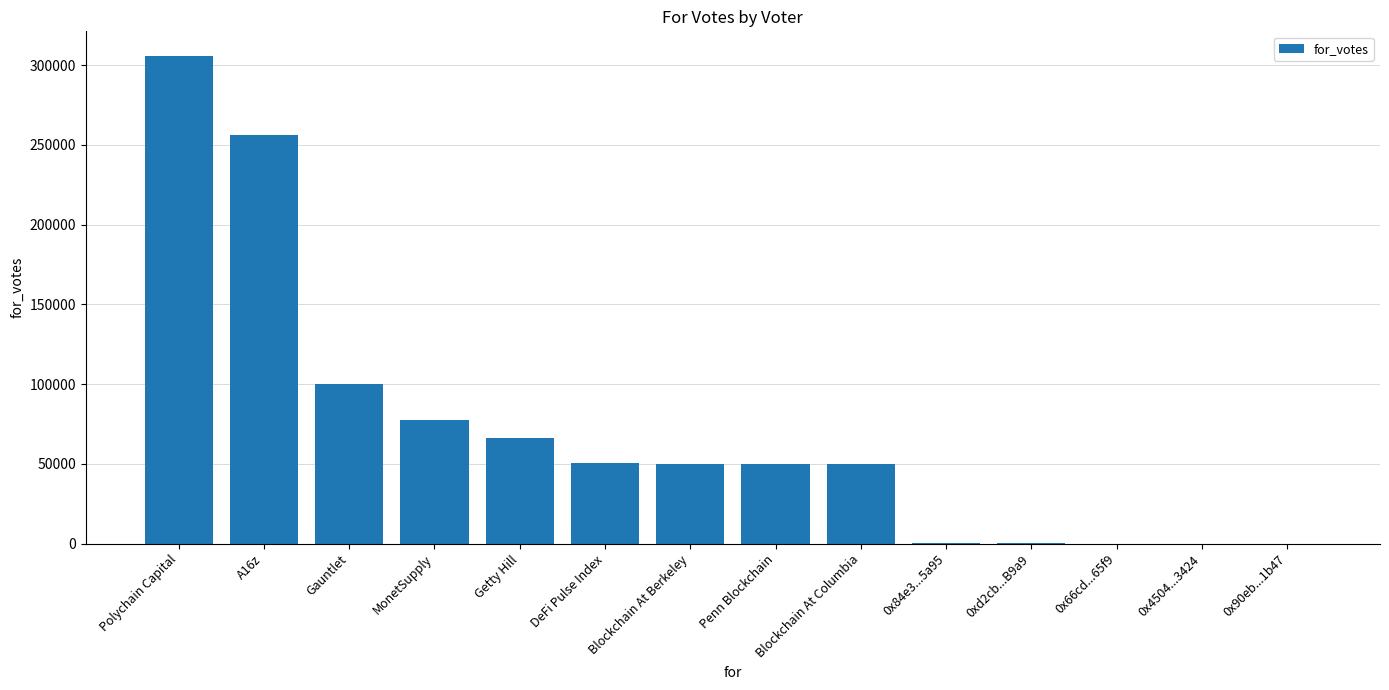

Count the number of categories in the chart.

14